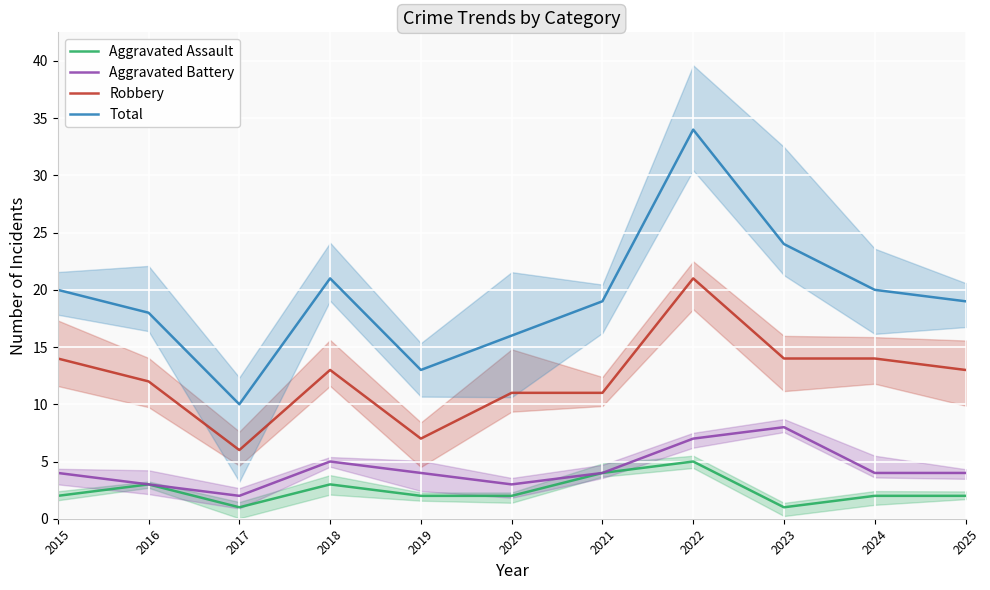

How many series are shown in this chart?

4